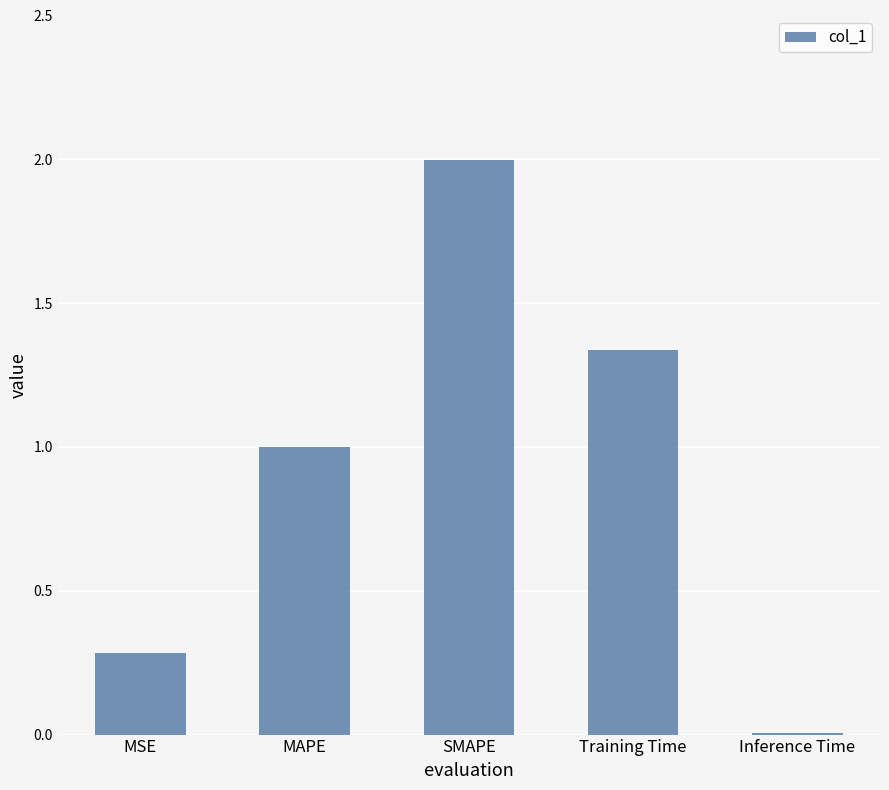

What is the change in value from MSE to MAPE?

+0.7